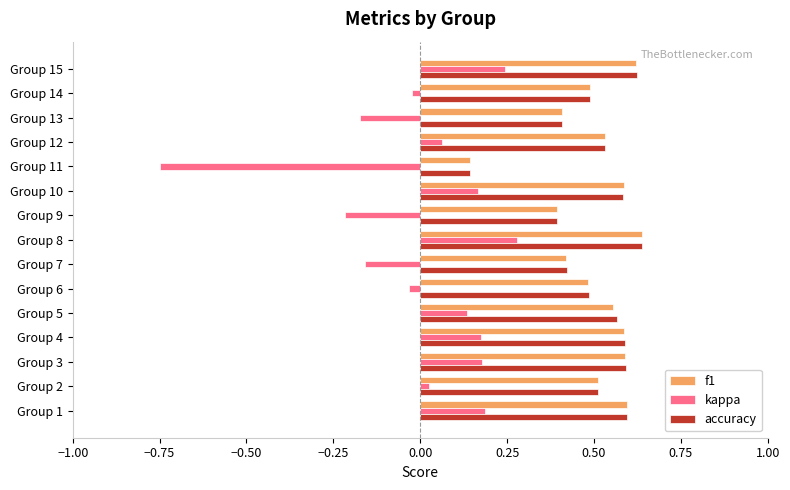

What is the sum of all accuracy values?

7.6